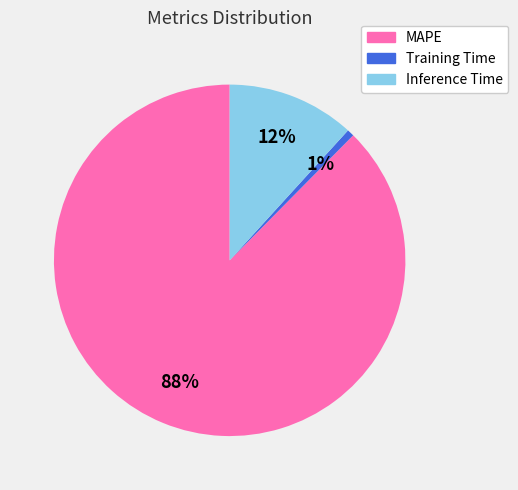

True or false: Inference Time accounts for 12% of the total.

True